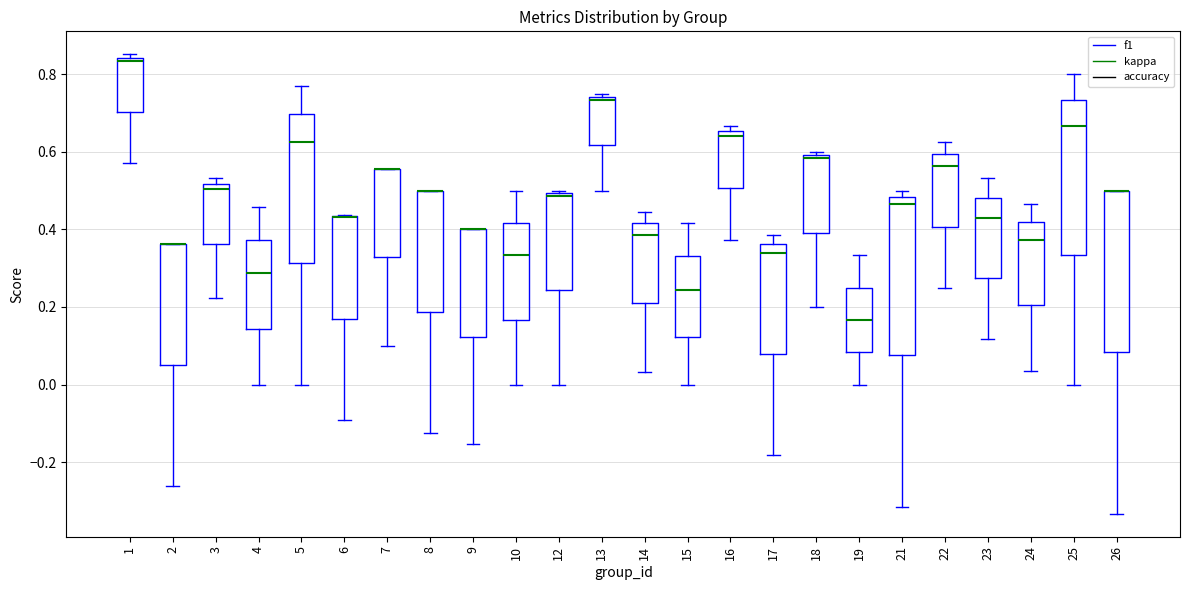

Reading left to right, read every box against the y-axis: the position of its median line, the range the box covers, and the ends of its whiskers. The values are not printed on the chart, so give them approximately, as read against the axis.

1: median 0.84 (just below the box's upper edge), box 0.70 to 0.84, whiskers 0.58 to 0.86
2: median 0.36 (drawn on the box's upper edge), box 0.06 to 0.36, whiskers -0.26 to 0.36
3: median 0.50, box 0.36 to 0.52, whiskers 0.22 to 0.54
4: median 0.28, box 0.14 to 0.38, whiskers 0.00 to 0.46
5: median 0.62, box 0.32 to 0.70, whiskers 0.00 to 0.76
6: median 0.44 (drawn on the box's upper edge), box 0.16 to 0.44, whiskers -0.10 to 0.44
7: median 0.56 (drawn on the box's upper edge), box 0.32 to 0.56, whiskers 0.10 to 0.56
8: median 0.50 (drawn on the box's upper edge), box 0.18 to 0.50, whiskers -0.12 to 0.50
9: median 0.40 (drawn on the box's upper edge), box 0.12 to 0.40, whiskers -0.16 to 0.40
10: median 0.34, box 0.16 to 0.42, whiskers 0.00 to 0.50
12: median 0.48, box 0.24 to 0.50, whiskers 0.00 to 0.50 (just above the box's upper edge)
13: median 0.74 (just below the box's upper edge), box 0.62 to 0.74, whiskers 0.50 to 0.76
14: median 0.38, box 0.20 to 0.42, whiskers 0.04 to 0.44
15: median 0.24, box 0.12 to 0.34, whiskers 0.00 to 0.42
16: median 0.64, box 0.50 to 0.66, whiskers 0.38 to 0.66 (just above the box's upper edge)
17: median 0.34, box 0.08 to 0.36, whiskers -0.18 to 0.38
18: median 0.58, box 0.40 to 0.60, whiskers 0.20 to 0.60 (just above the box's upper edge)
19: median 0.16, box 0.08 to 0.26, whiskers 0.00 to 0.34
21: median 0.46, box 0.08 to 0.48, whiskers -0.32 to 0.50
22: median 0.56, box 0.40 to 0.60, whiskers 0.26 to 0.62
23: median 0.42, box 0.28 to 0.48, whiskers 0.12 to 0.54
24: median 0.38, box 0.20 to 0.42, whiskers 0.04 to 0.46
25: median 0.66, box 0.34 to 0.74, whiskers 0.00 to 0.80
26: median 0.50 (drawn on the box's upper edge), box 0.08 to 0.50, whiskers -0.34 to 0.50